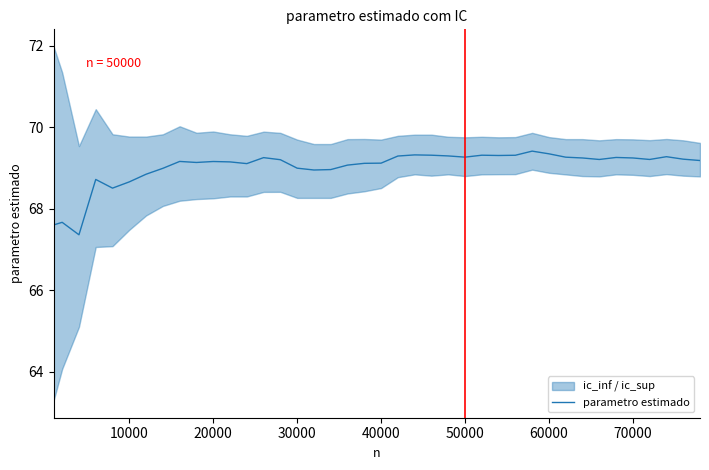

Reading left to right, list all the values displayed in this chart.

67.6	67.7	67.4	68.7	68.5	68.7	68.9	69.0	69.2	69.1	69.2	69.2	69.1	69.3	69.2	69.0	69.0	69.0	69.1	69.1	69.1	69.3	69.3	69.3	69.3	69.3	69.3	69.3	69.3	69.4	69.4	69.3	69.2	69.2	69.3	69.2	69.2	69.3	69.2	69.2